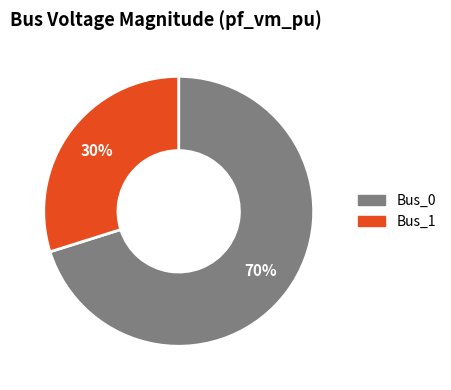

To the nearest percent, what is the average slice percentage?

50%